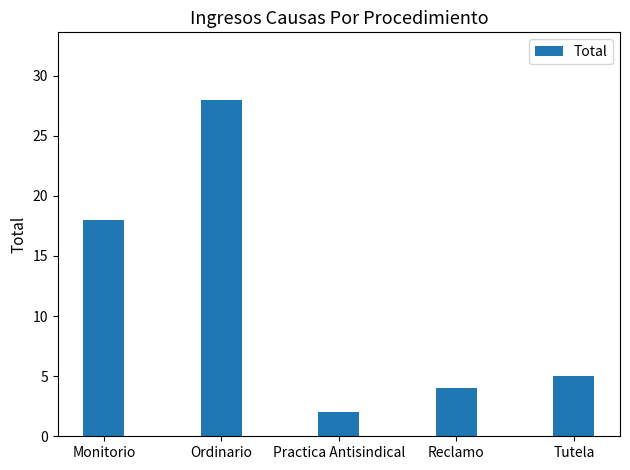

True or false: the data shows 5 at Tutela.

True